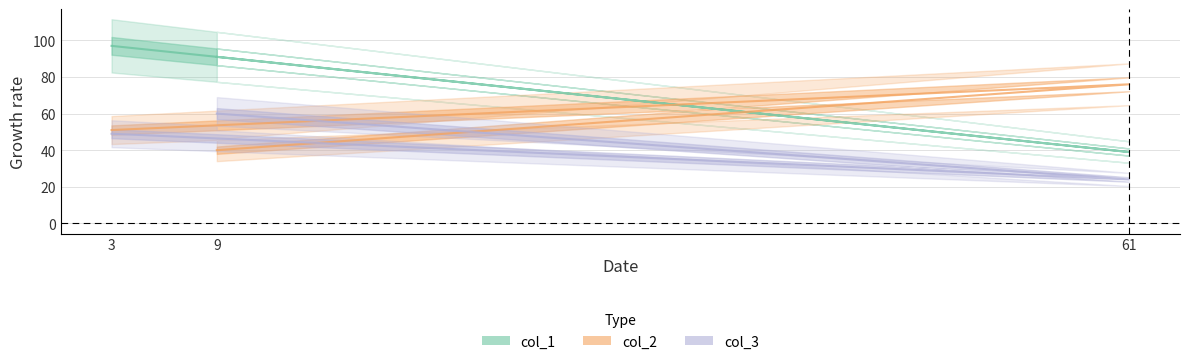

Rank the series by their average value, from highest to lowest.

col_1, col_2, col_3